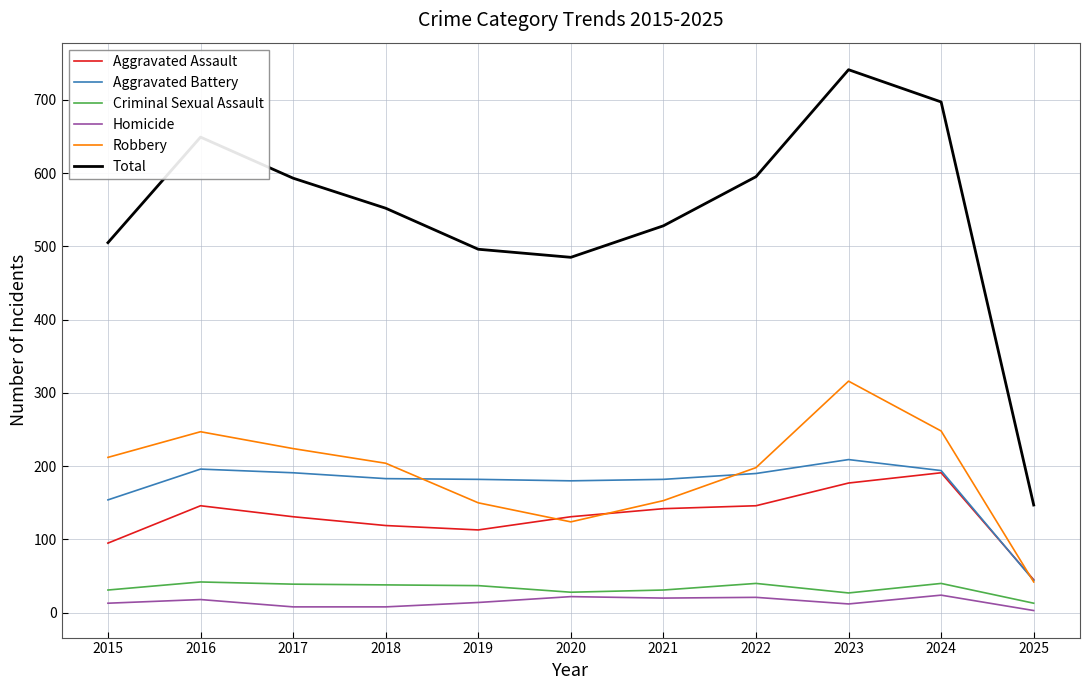

Which series has the widest spread of values?

Total